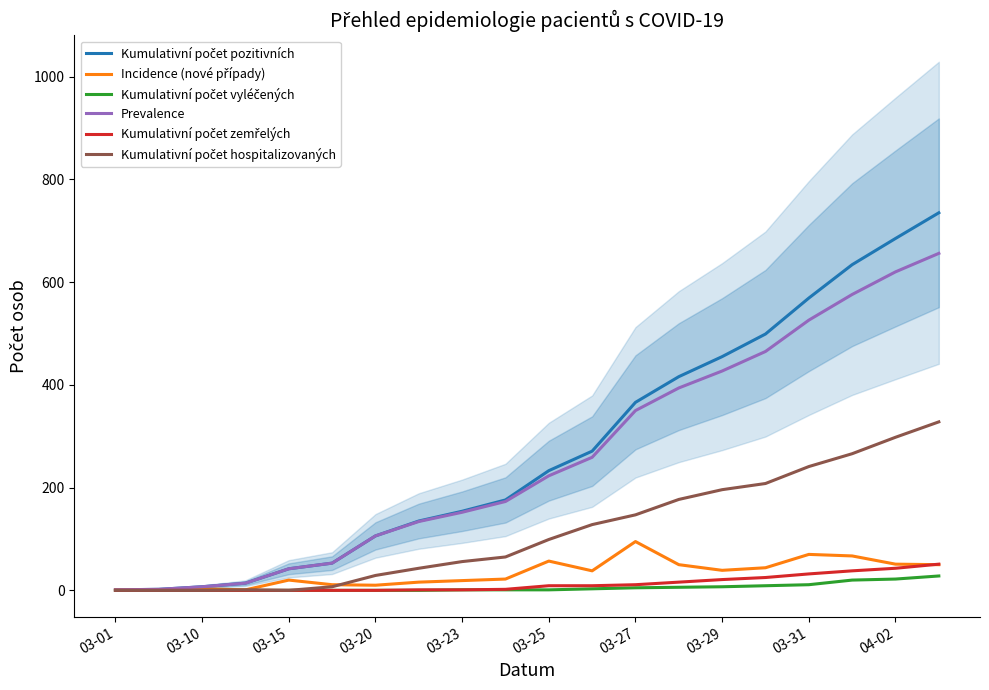

What is the spread (max minus min) of values at 03-29?

448